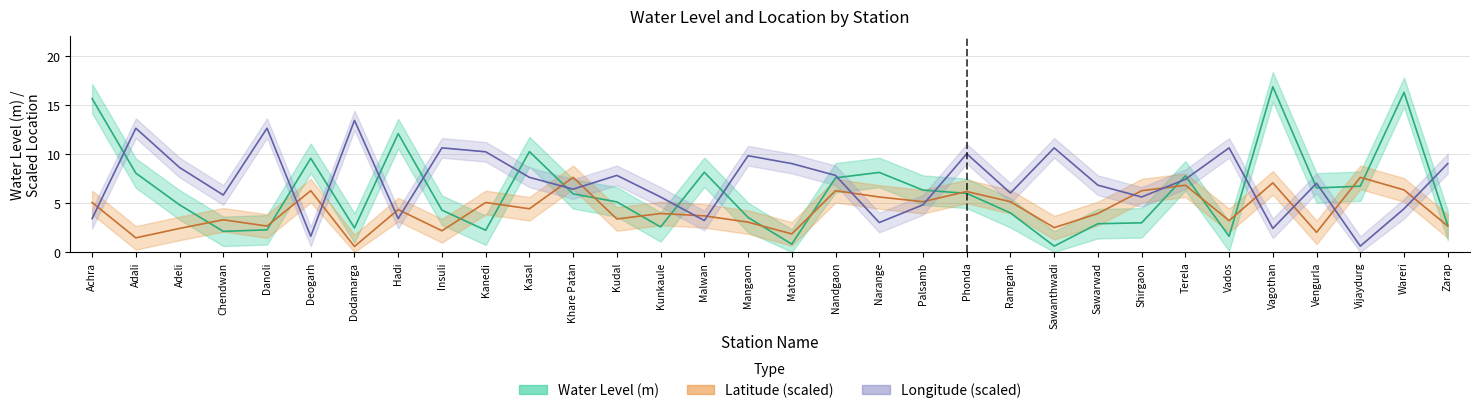

What are all the series names shown in the legend?

water_level, lat, long